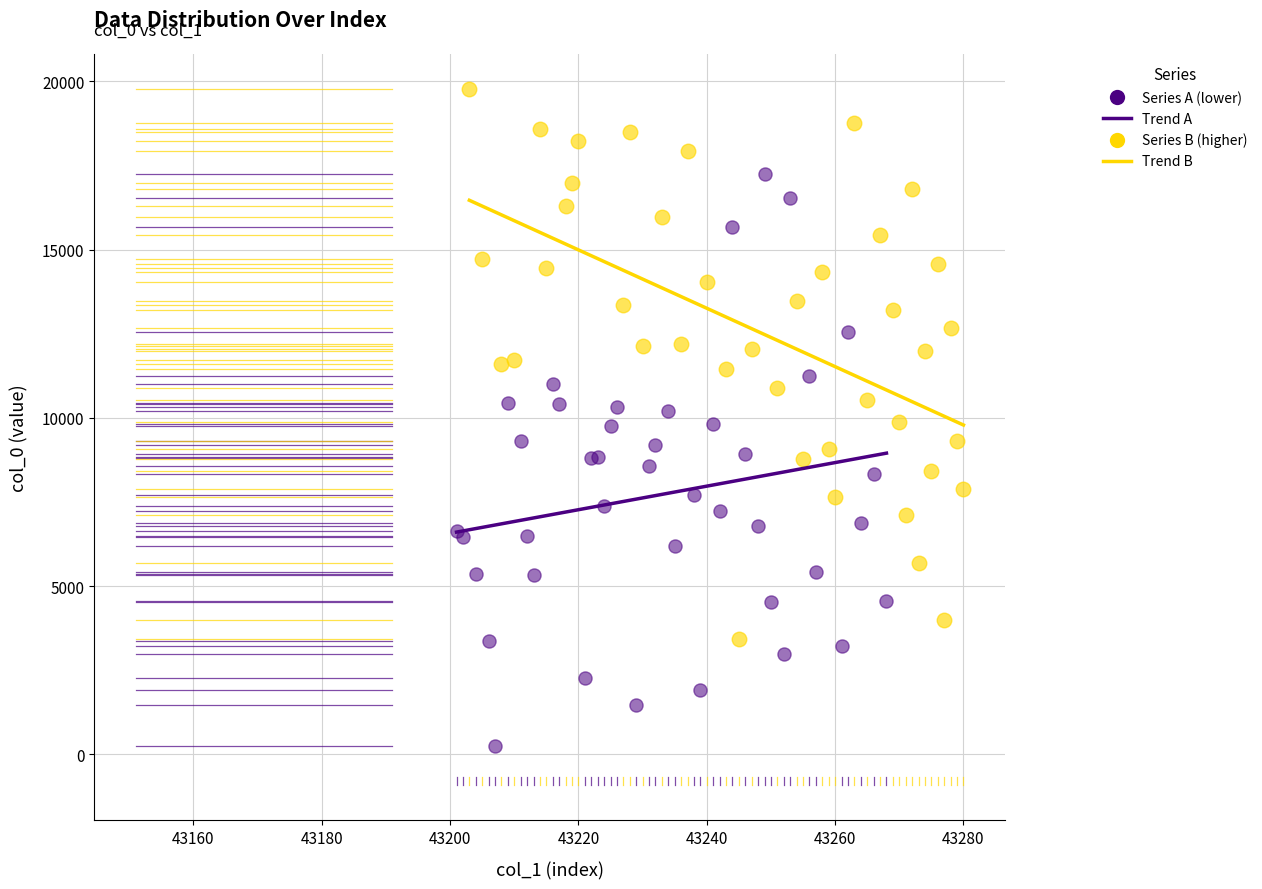

Which series contains the highest Y value?

Series B (higher)